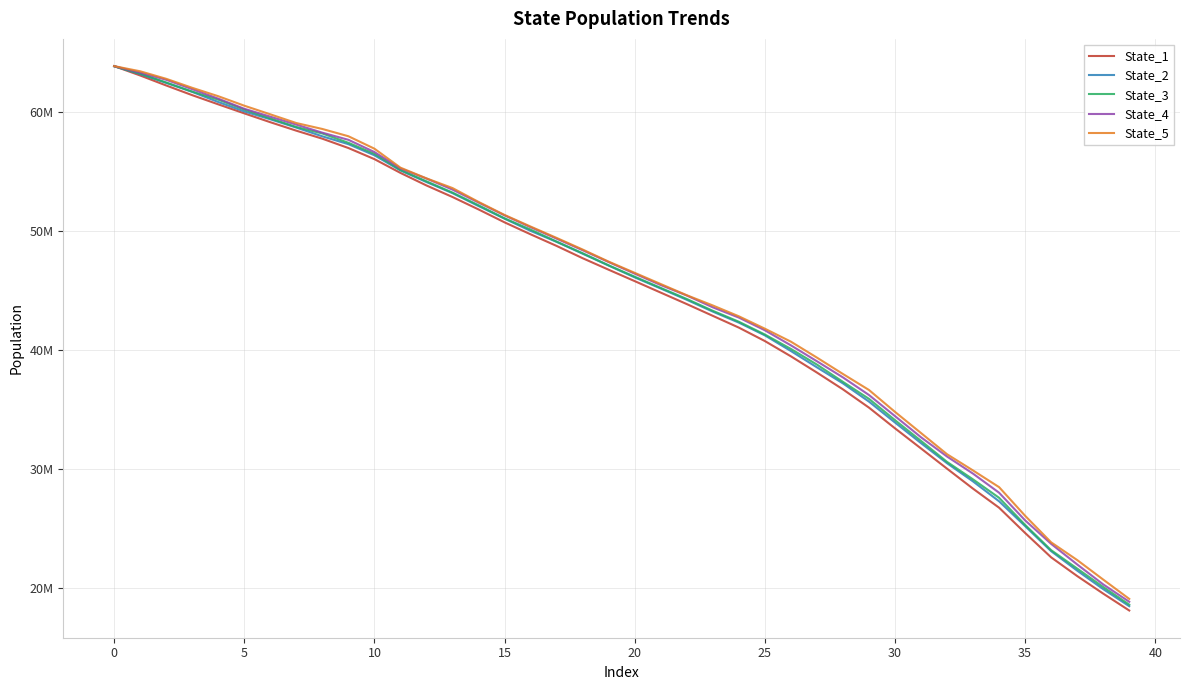

How many lines are shown in the chart?

5